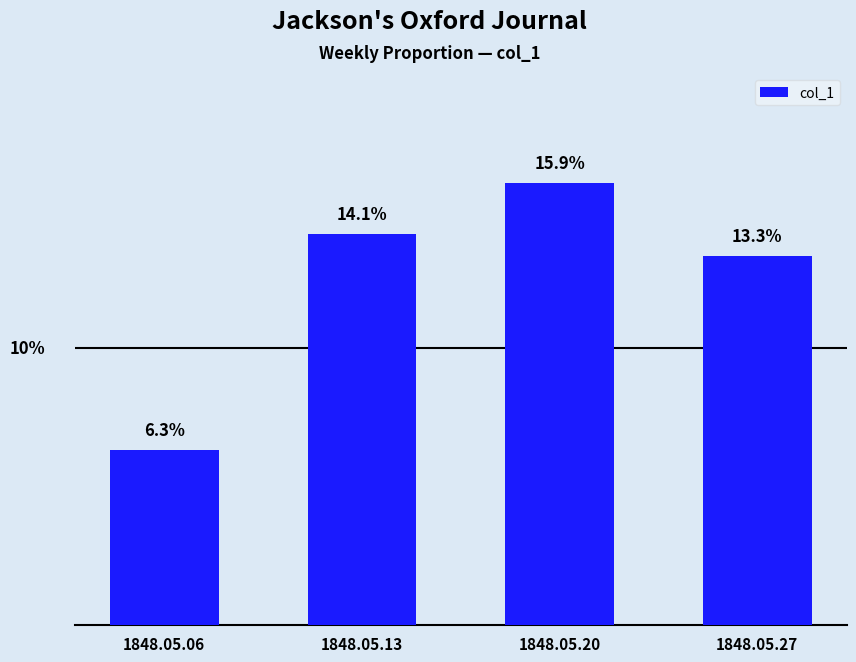

Reading left to right, transcribe all the data shown in this chart.

1848.05.06=0.1	1848.05.13=0.1	1848.05.20=0.2	1848.05.27=0.1